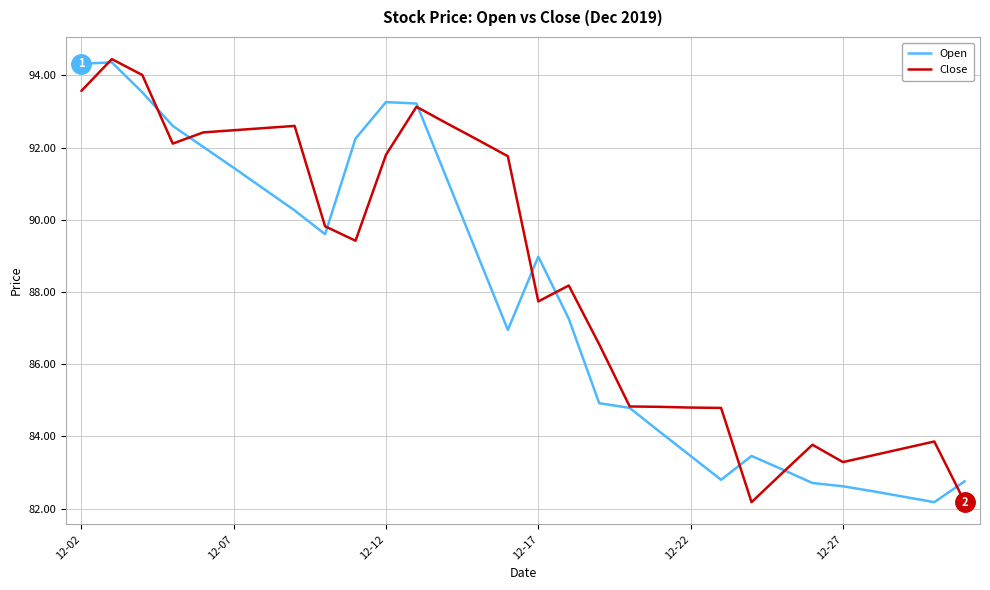

Which series has the largest total across all categories?

Close